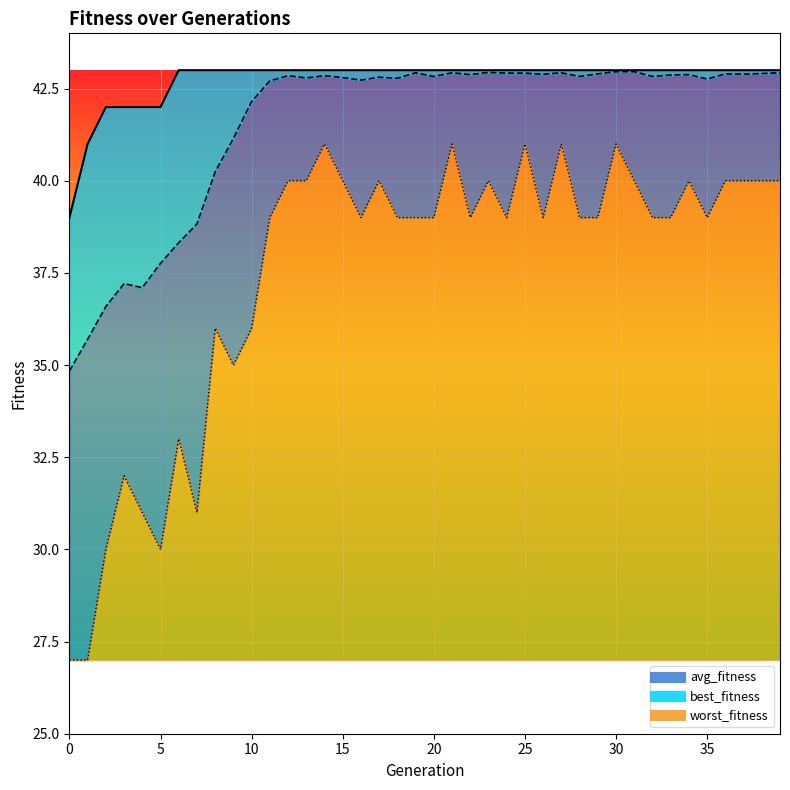

How many interior local valleys does the avg_fitness_line series have?

11